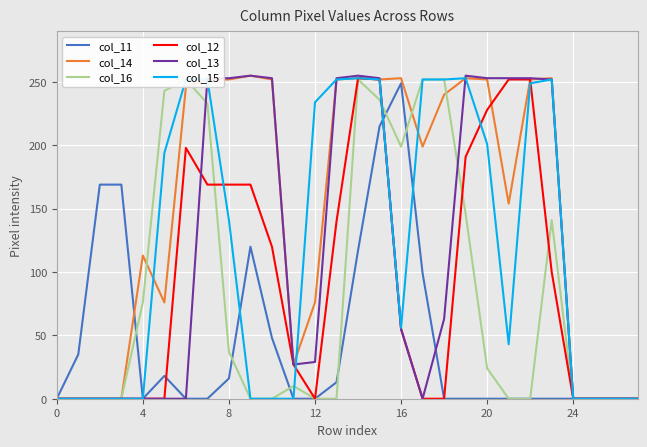

List the series in order of their peak value, highest first.

col_14, col_13, col_12, col_15, col_16, col_11